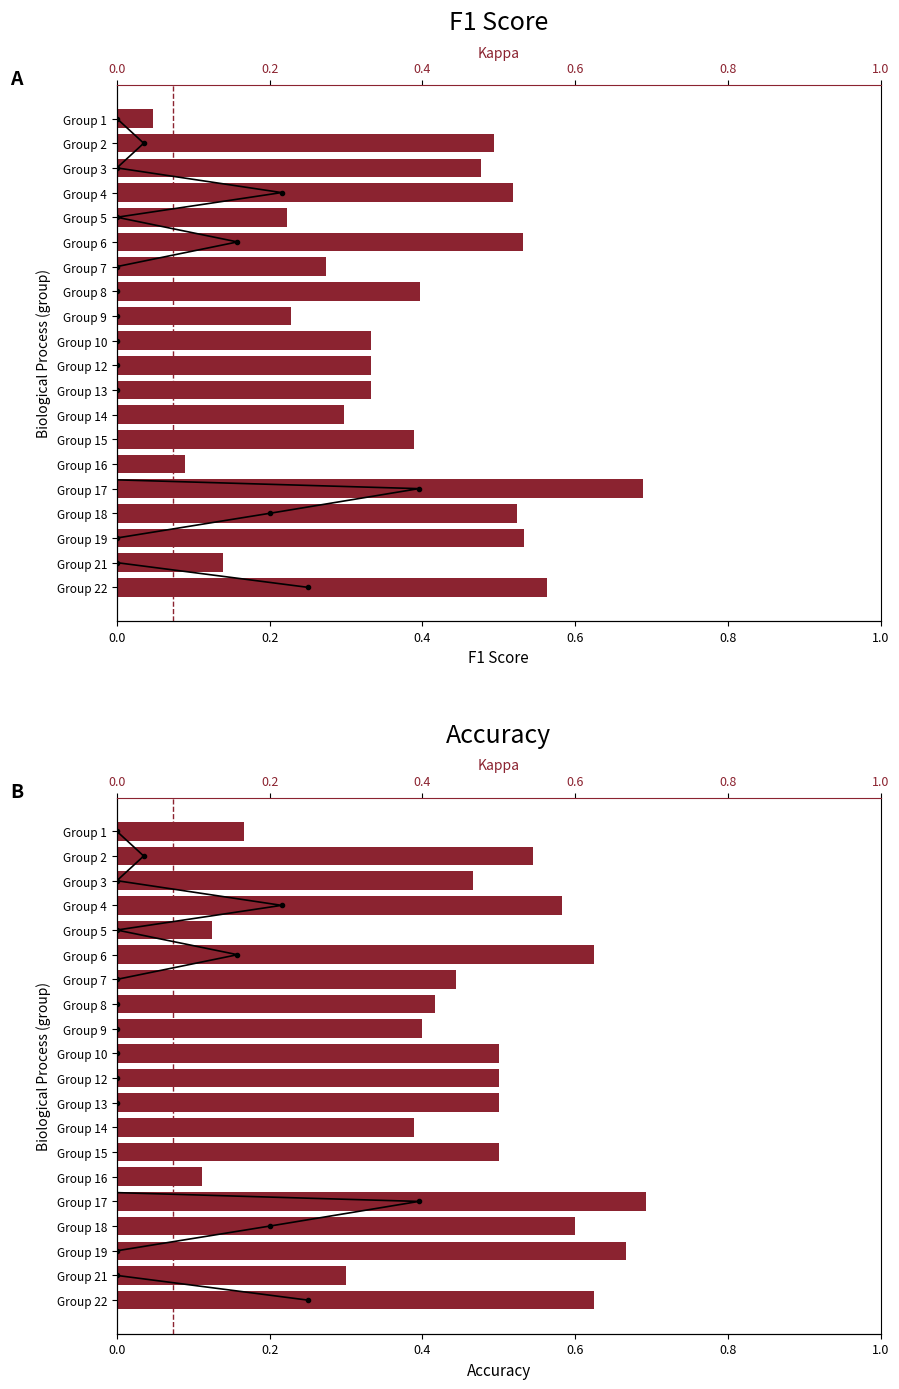

Rank the series at −0.2 from highest to lowest value.

Accuracy, F1 Score, Kappa